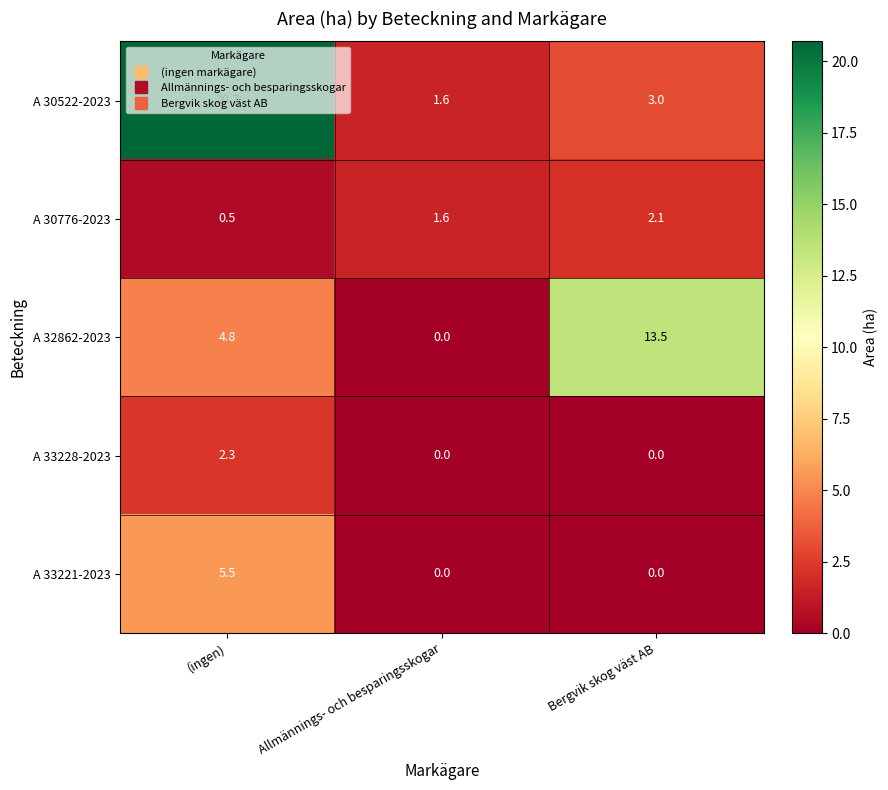

Which category has the highest value in the A 30776-2023 series?

Bergvik skog väst AB